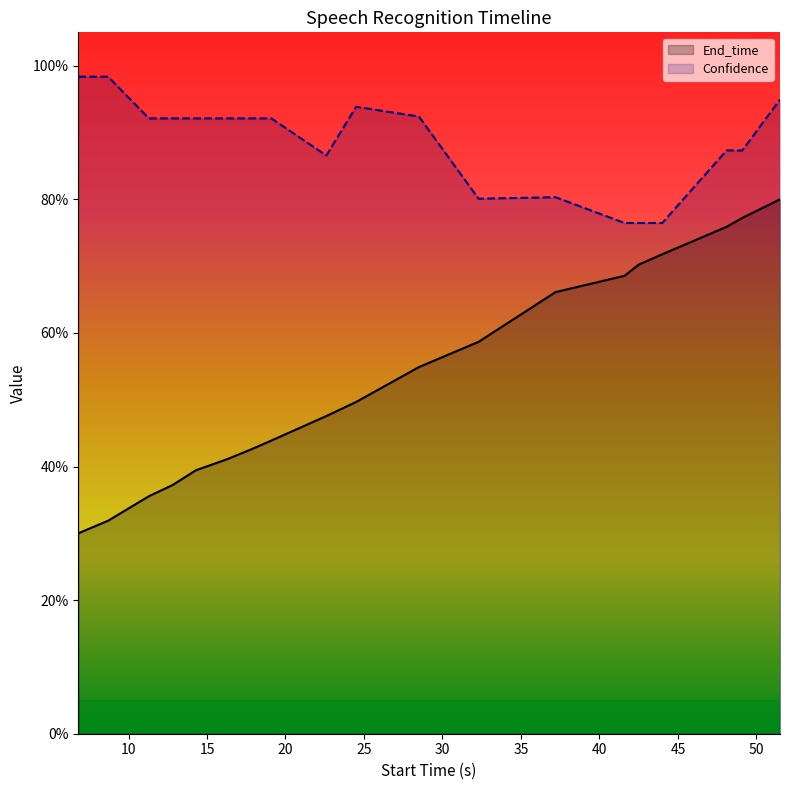

What is the spread (max minus min) of values at 28.5?

0.4